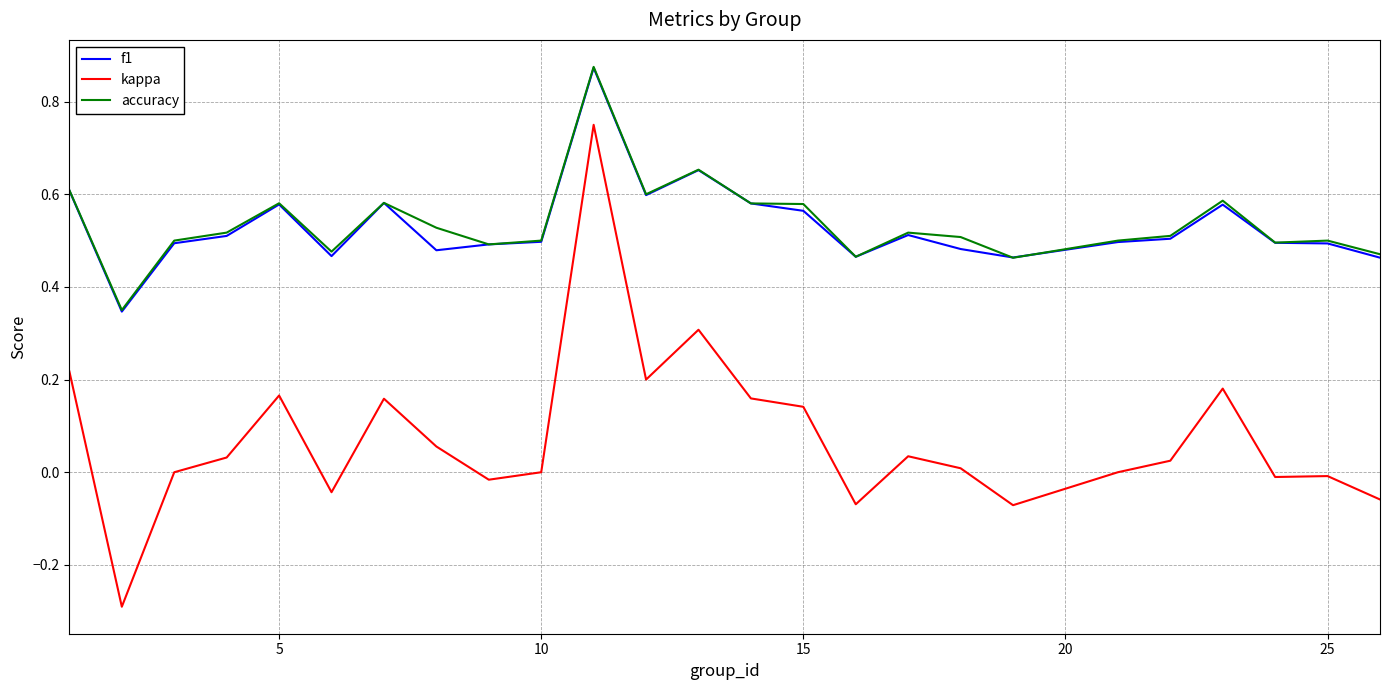

What is the minimum value for kappa?

-0.3